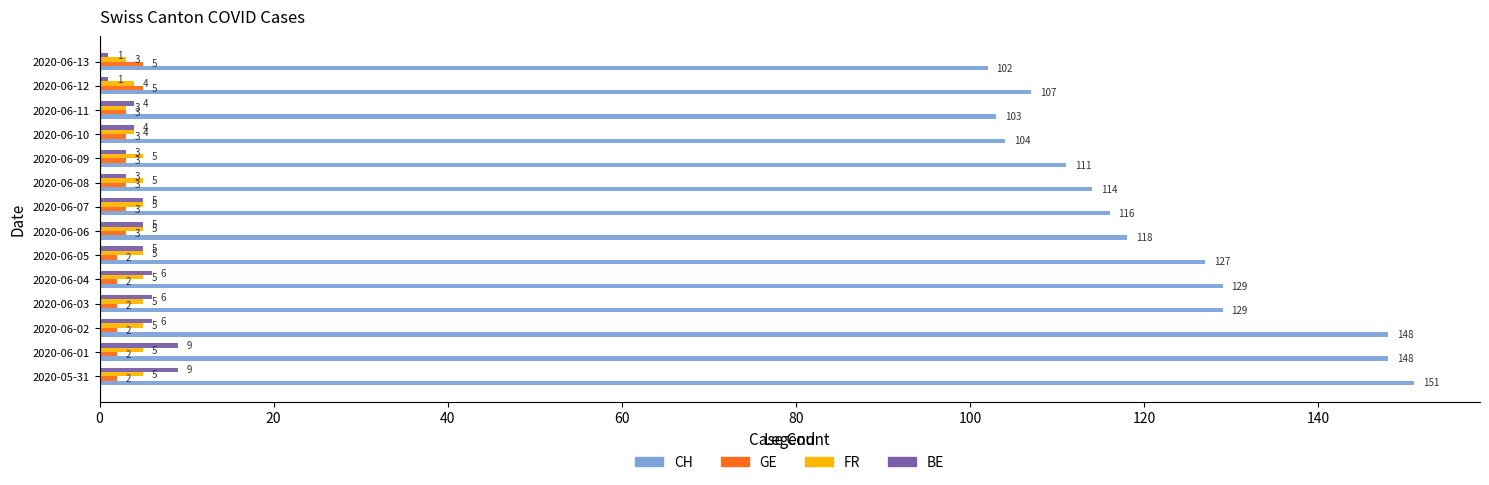

What is the smallest value displayed?

1